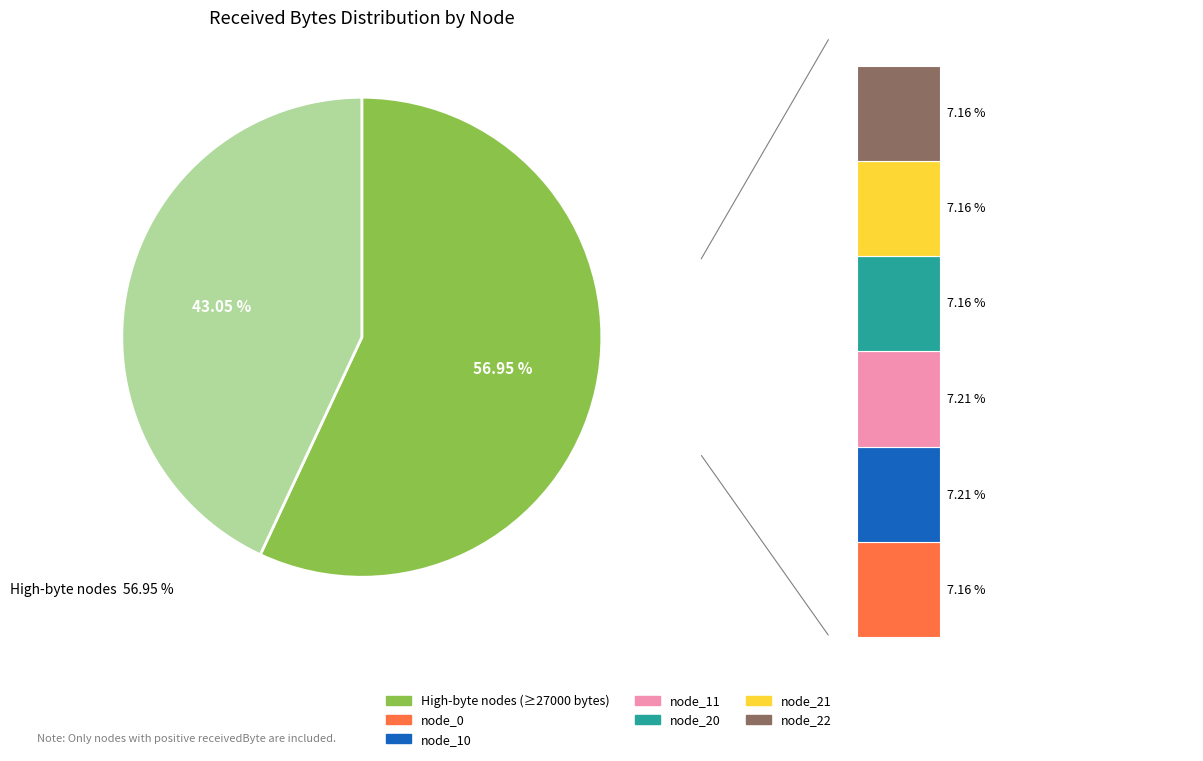

To the nearest percent, what percentage of the pie is node_6?

14%